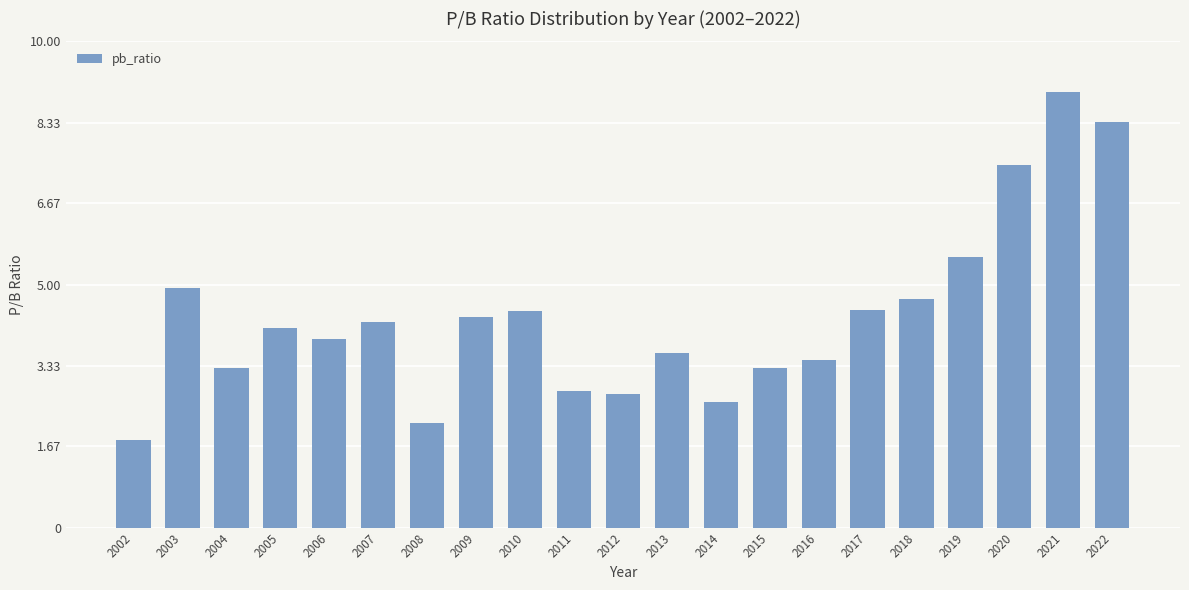

Approximately how many times larger is the value at 2008 compared to 2018?

0.5